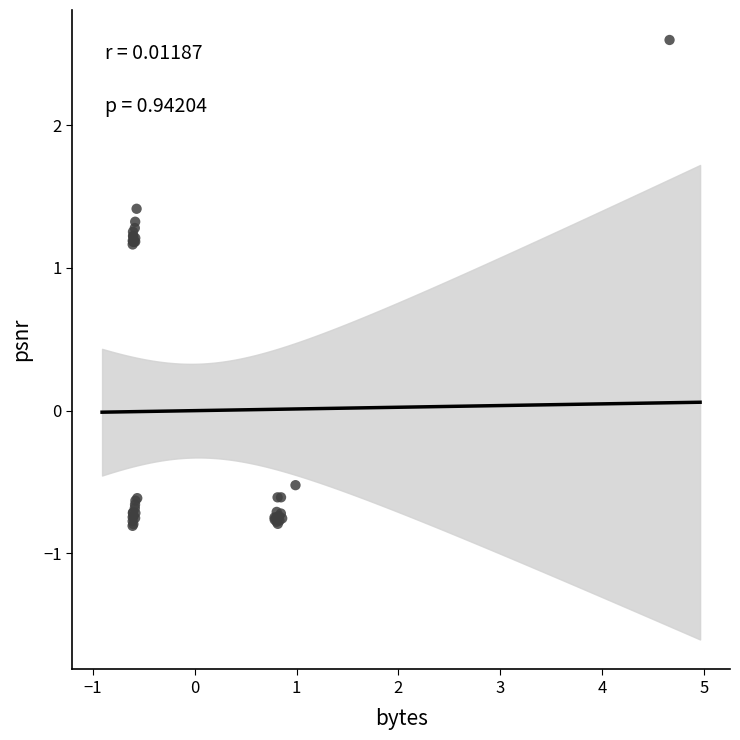

What Y value in the scatter plot is closest to 0?

-0.5